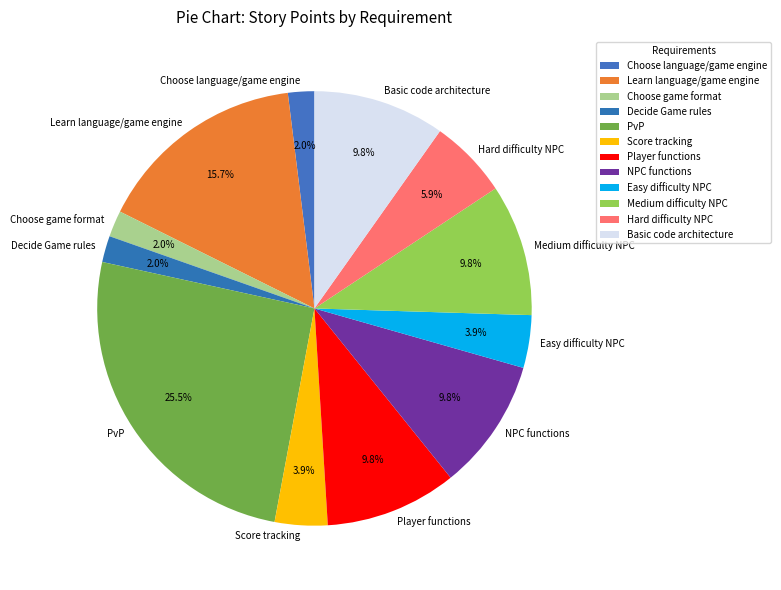

How many segments does this pie chart have?

12